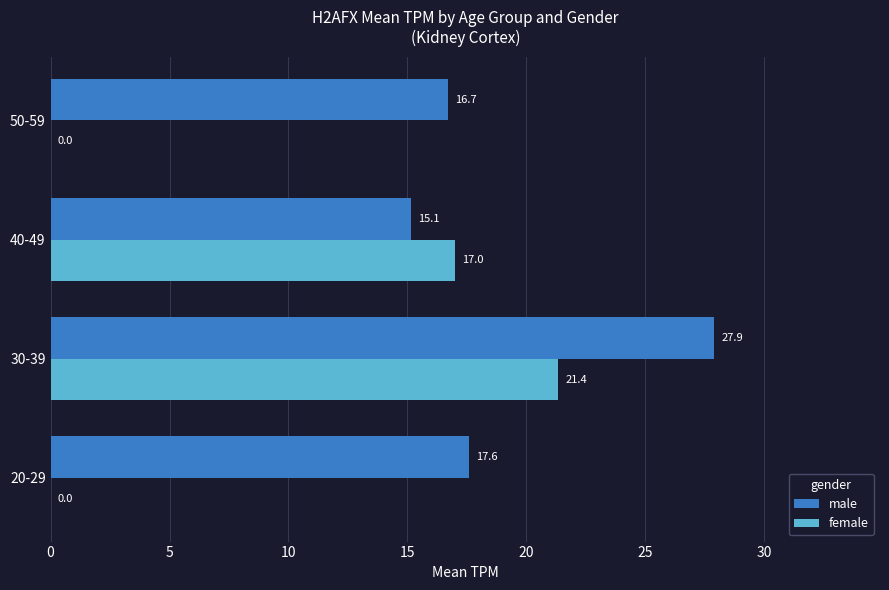

What is the total value across all series at 30-39?

49.3